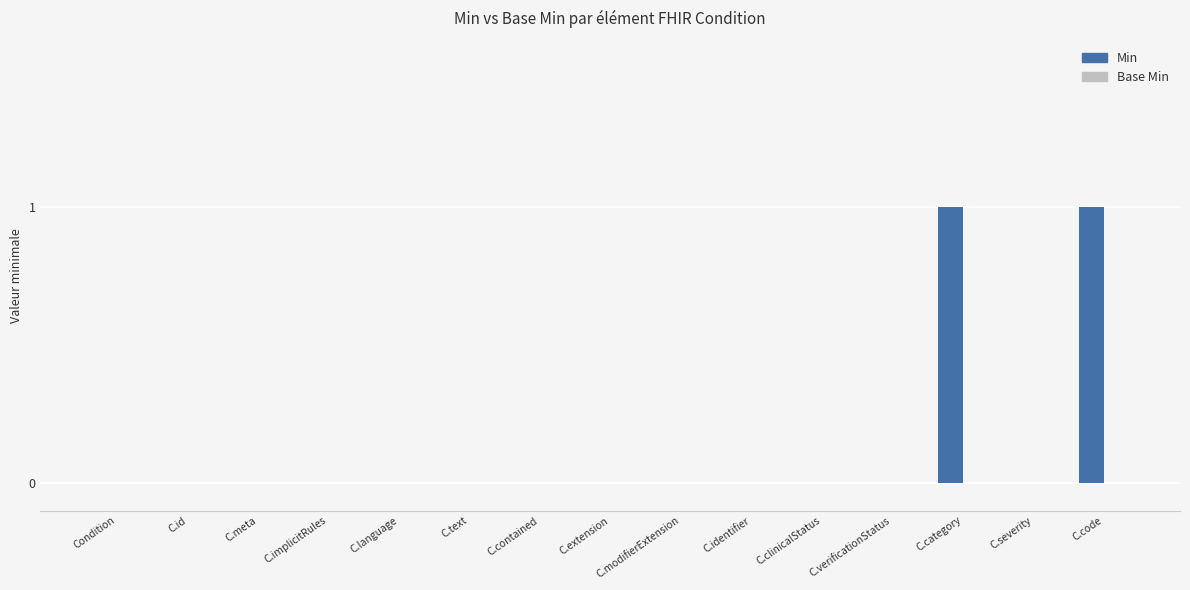

The value at C.modifierExtension is 0. True or false?

True